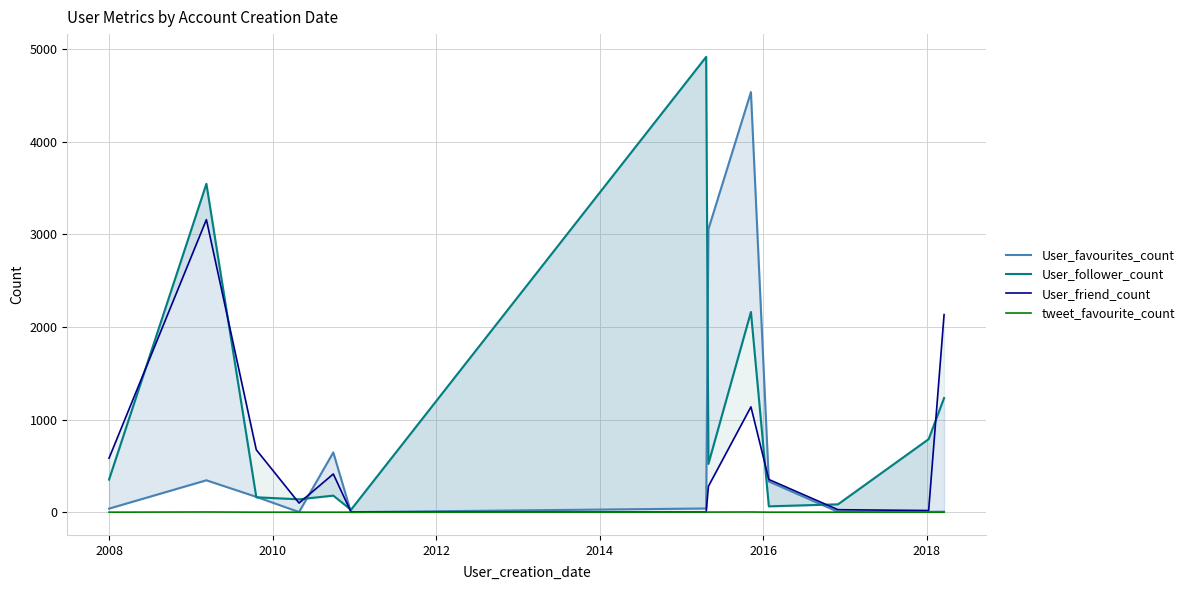

Where is the first local maximum for tweet_favourite_count?

2008